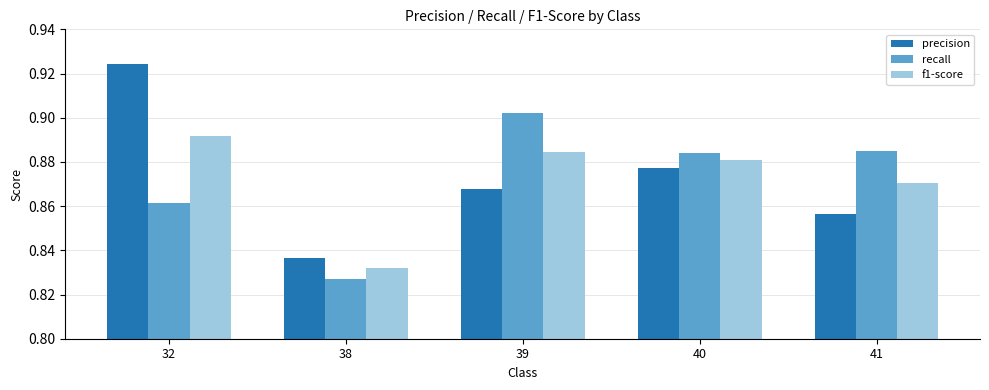

At which label does precision reach its peak?

32